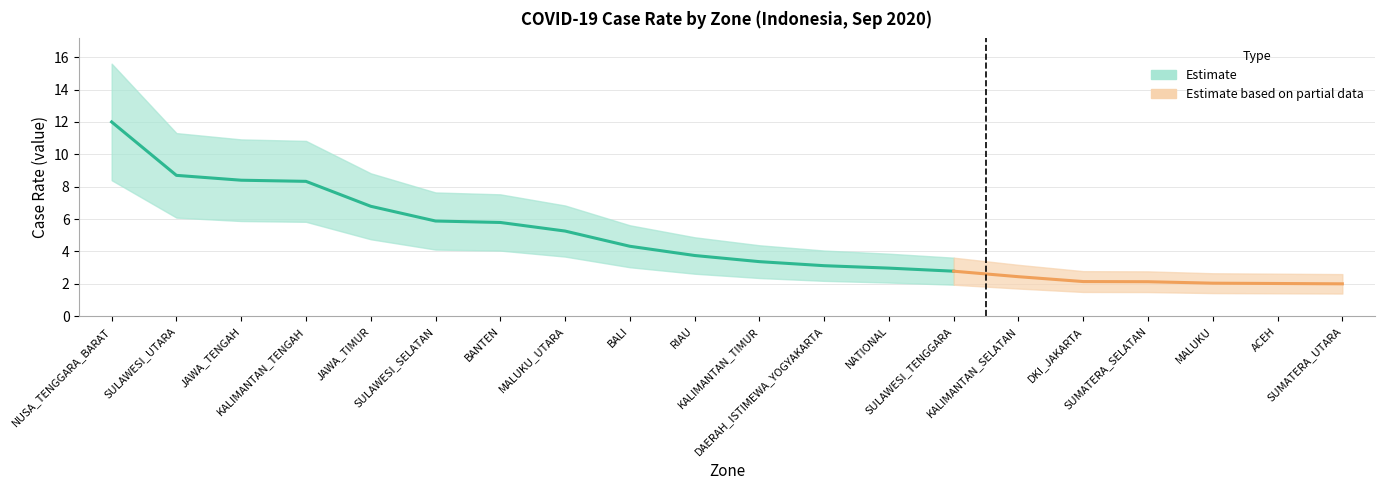

Does the chart have visible grid lines?

Yes